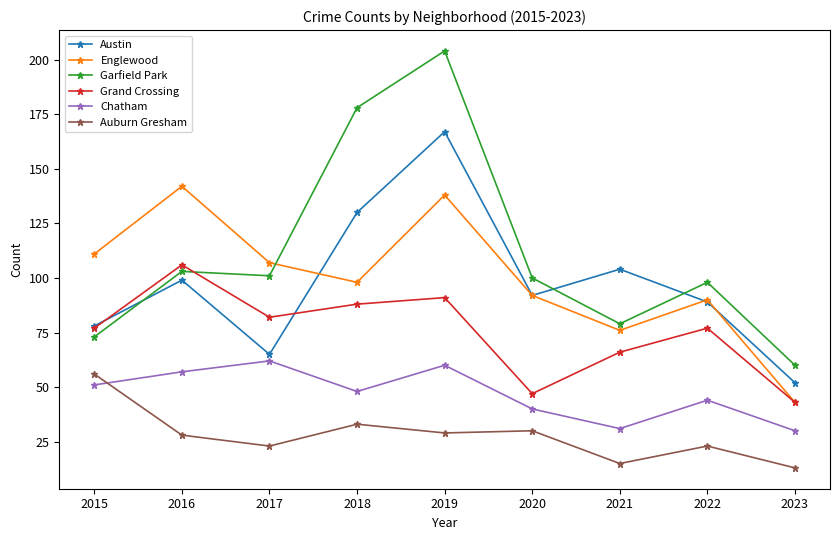

At which category does the chart reach its peak across all series?

2019